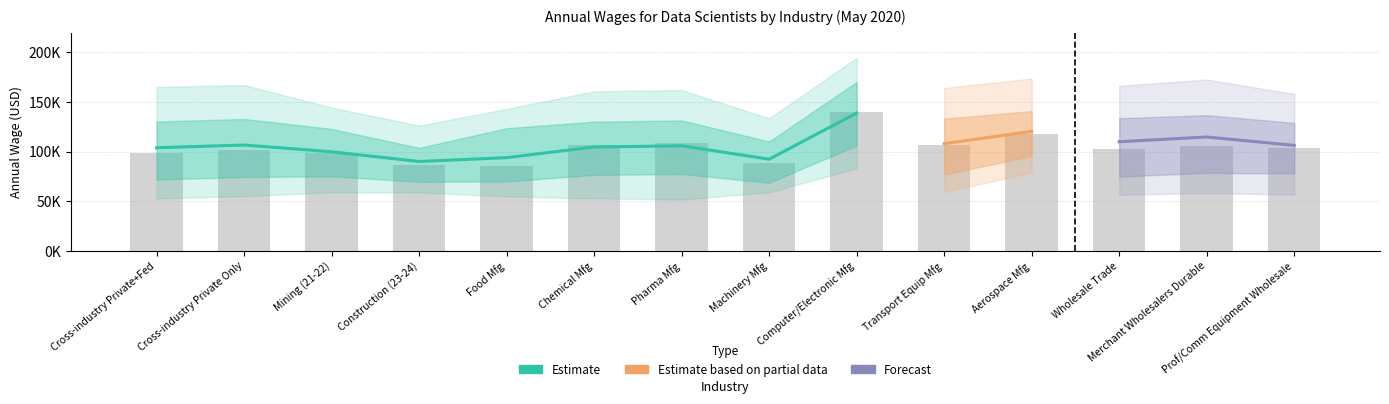

Reading left to right, transcribe all the data shown in this chart.

annual_median: 98230	101340	99110	86690	85400	106670	108530	88480	140020	106720	117310	102240	106090	103400
annual_25th: 71790	74480	75140	69660	69920	76610	77450	68630	106260	76960	95800	74950	78580	77950
annual_75th: 130370	132960	122940	103780	123660	130250	131430	110270	170270	133280	140860	133670	136770	128970
annual_10th: 52950	55110	59140	58890	54870	52980	51740	59080	83320	59280	79040	56590	58240	56810
annual_90th: 165230	167190	144480	126220	143100	160770	162090	133630	194640	164200	173700	166410	172730	158180
annual_mean: 103930	106700	99870	90100	93980	104700	105880	92380	138950	108070	120450	110010	114790	106340